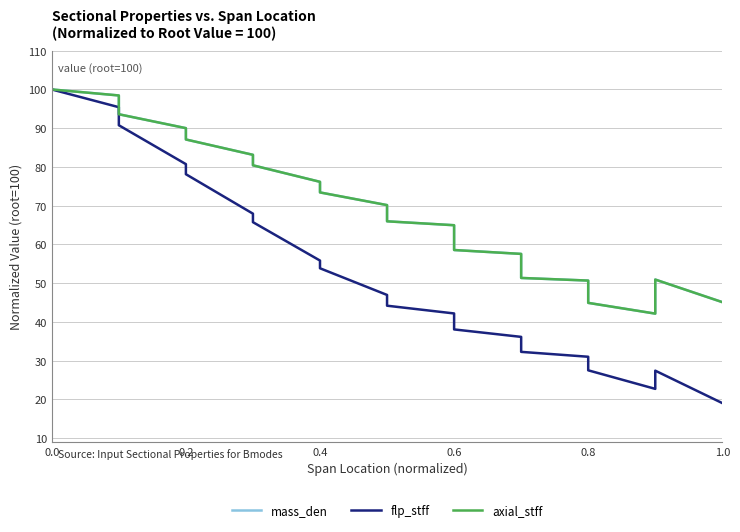

True or false: flp_stff and mass_den cross at least once.

False